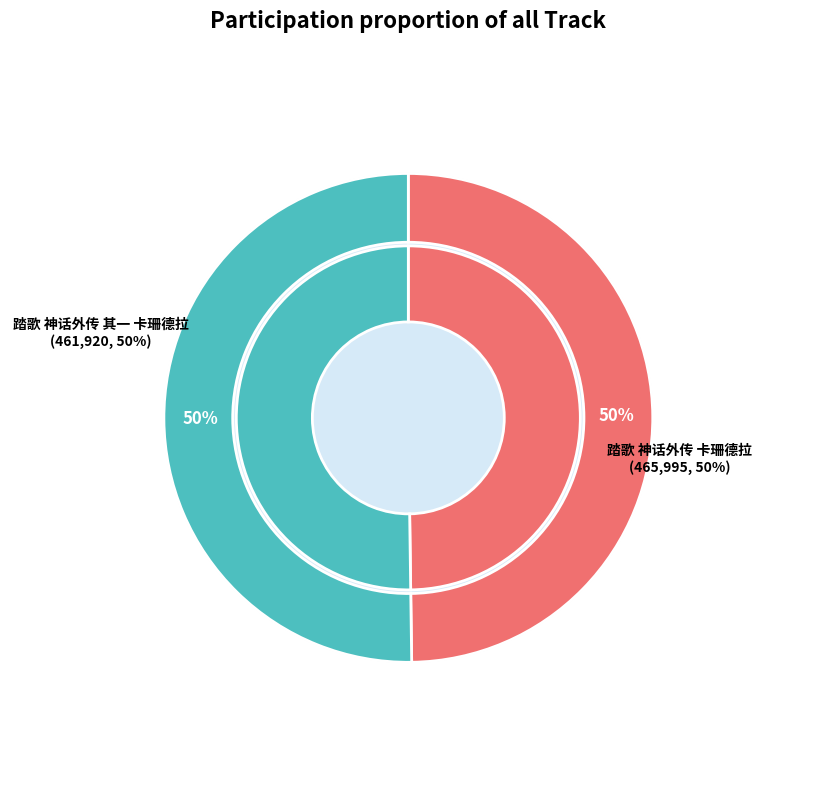

To the nearest percent, what is the average slice percentage?

50%